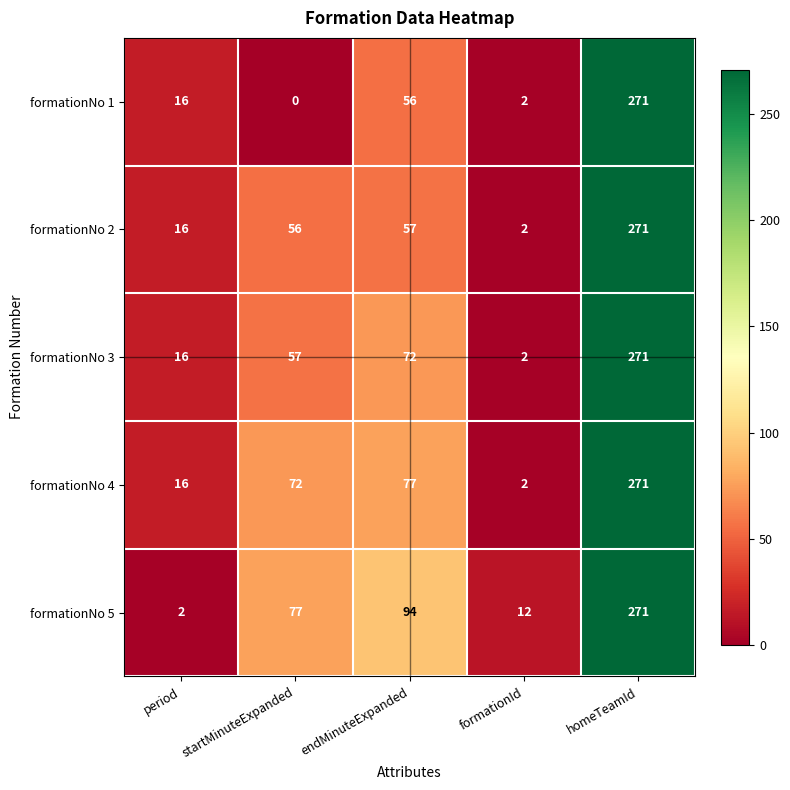

True or false: formationNo 5 has a value of 77 at startMinuteExpanded.

True